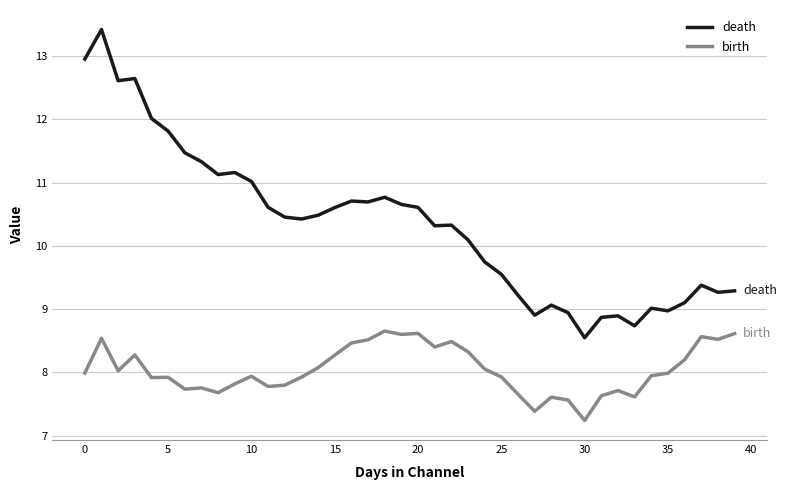

True or false: birth and death cross at least once.

False